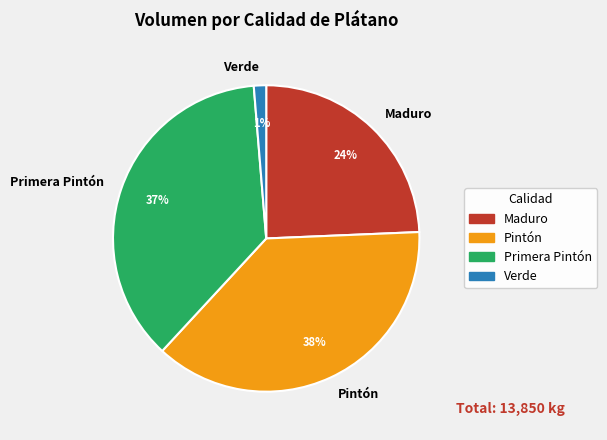

What percentage is the Primera Pintón slice, to the nearest percent?

37%